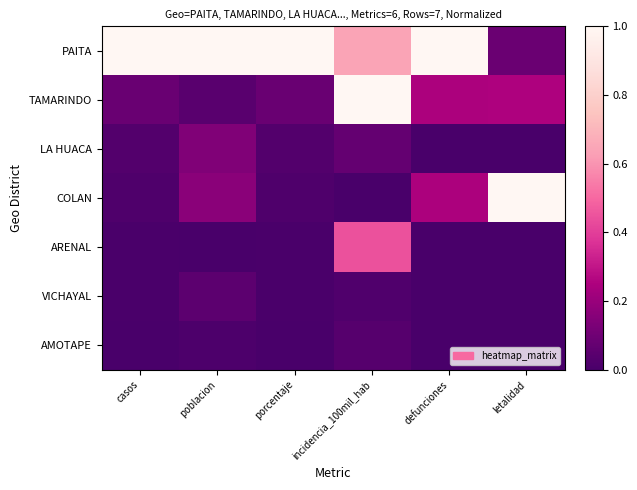

Count the number of categories in the chart.

6